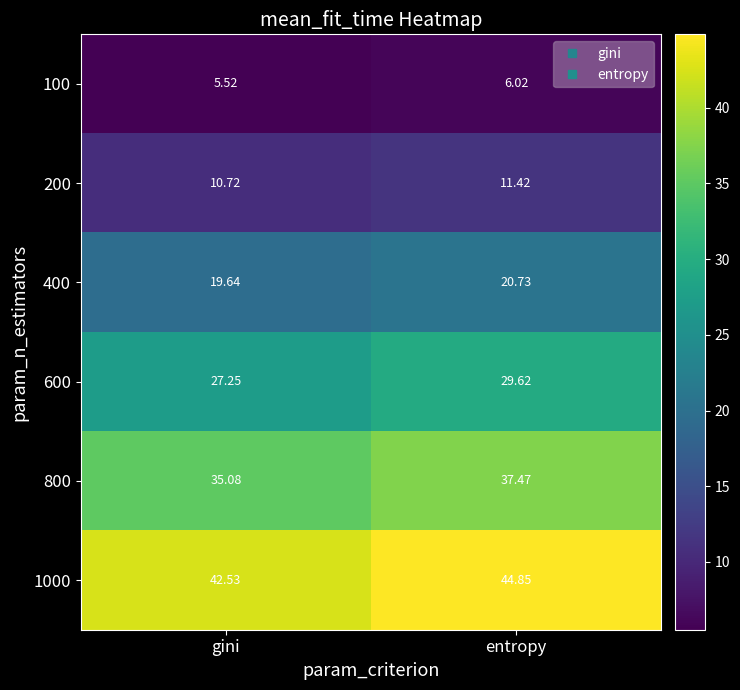

At which category is the sum across all series the highest?

entropy